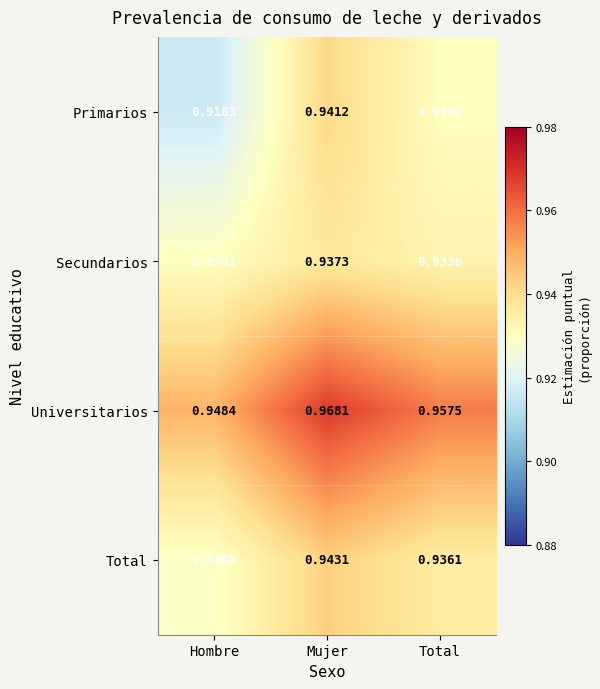

List the series in order of their peak value, highest first.

Universitarios, Total, Primarios, Secundarios